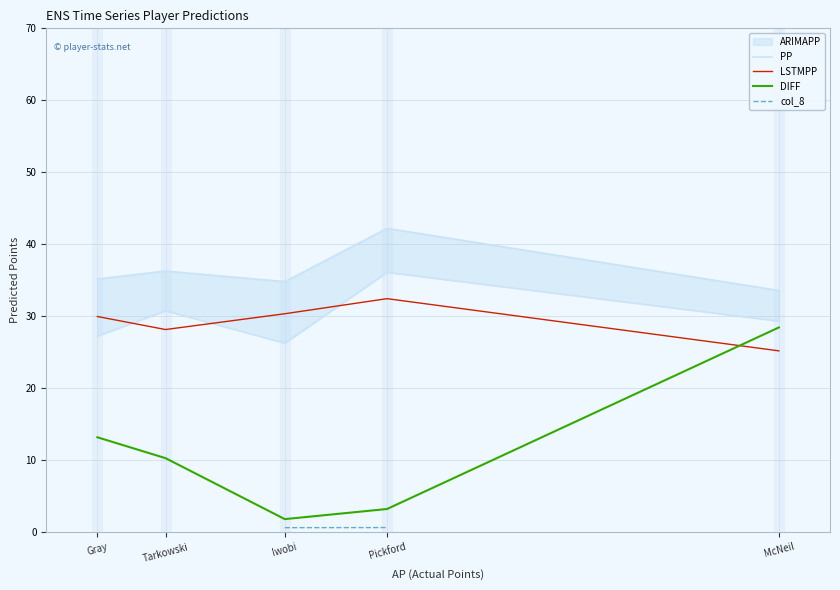

The value of LSTMPP at McNeil is 25.2. True or false?

True